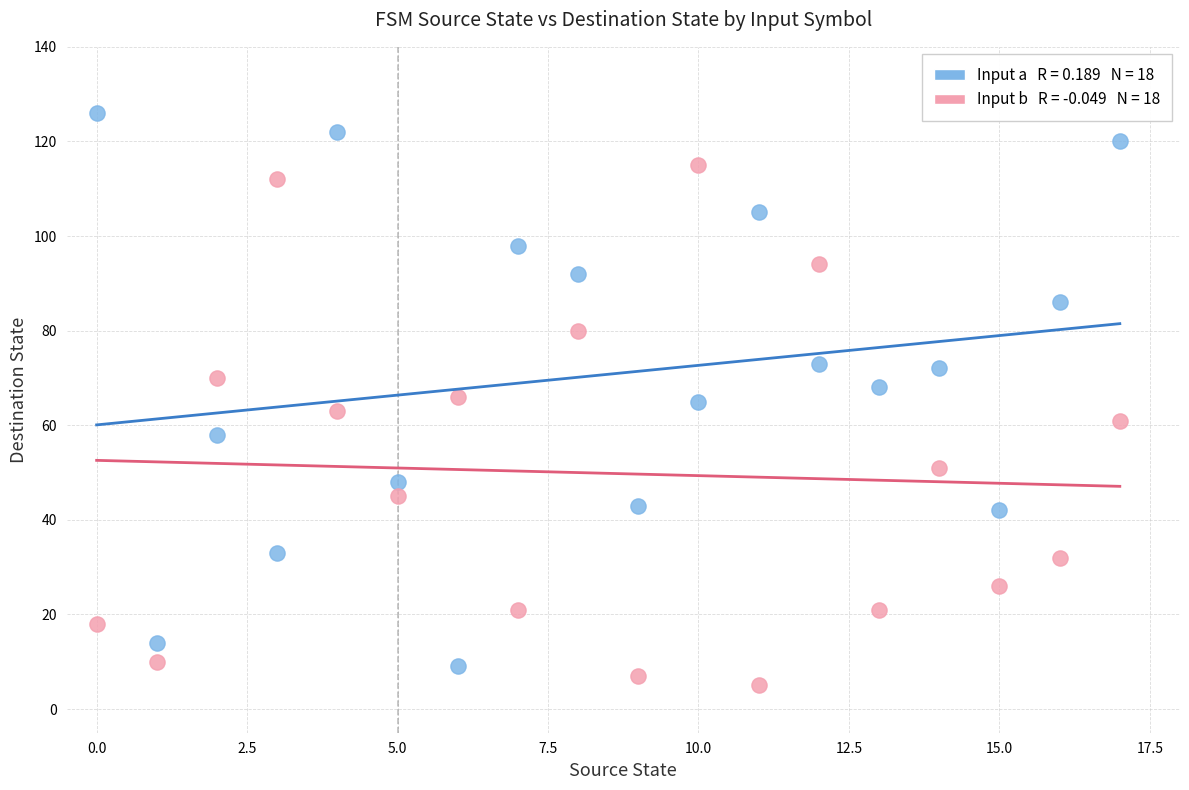

Across all data points, what is the range of Y values (max minus min)?

121